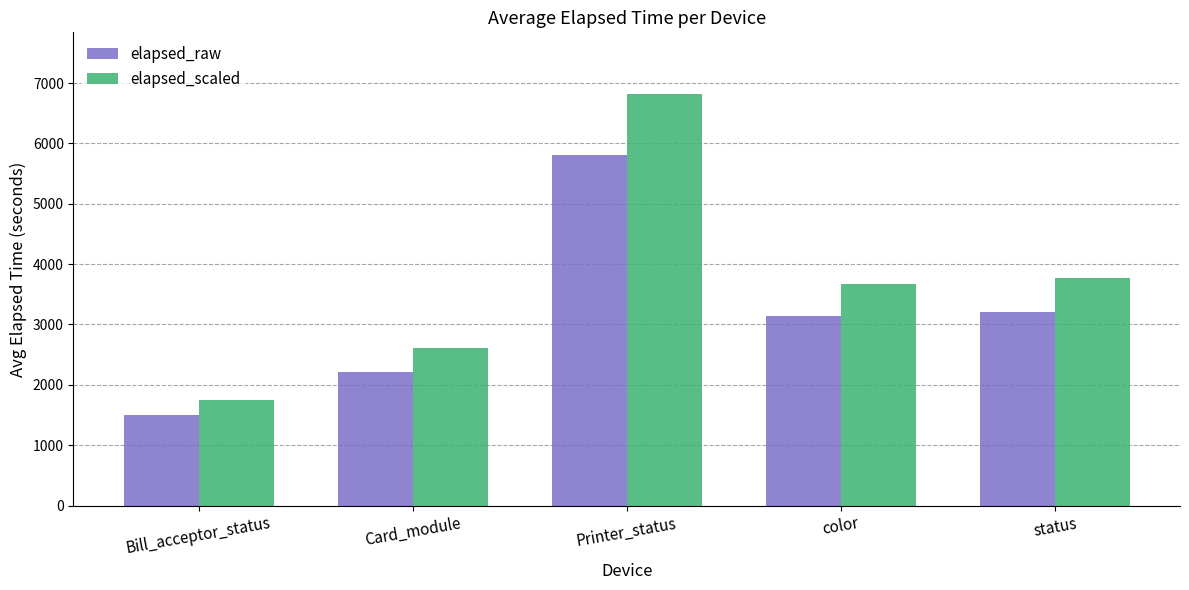

What is the maximum value for elapsed_raw?

5807.8